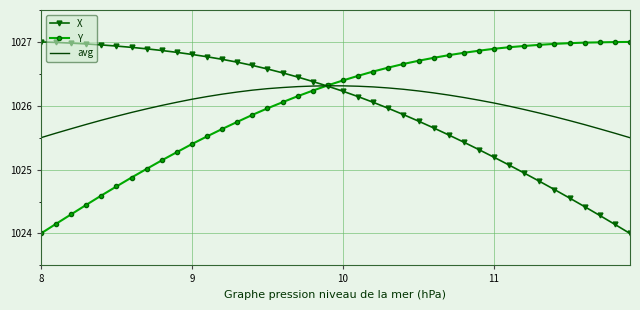

At how many categories does at least one series exceed 1024?

40